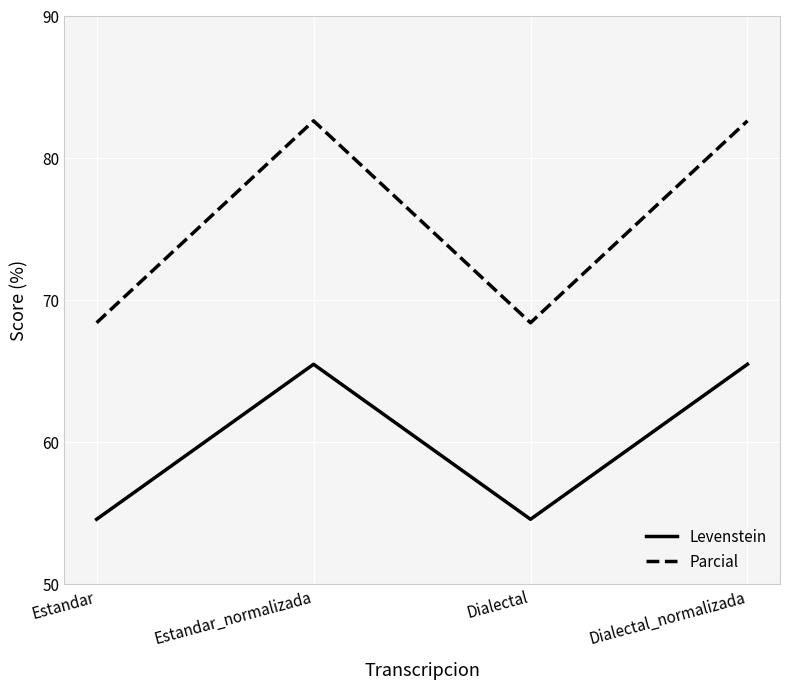

What position from the left is Dialectal?

3